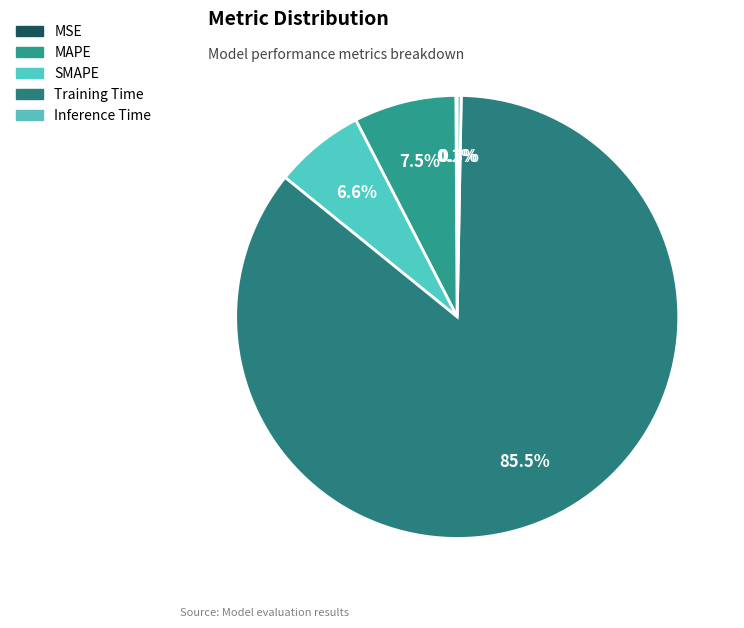

What is the change in value from SMAPE to Training Time?

+2.8